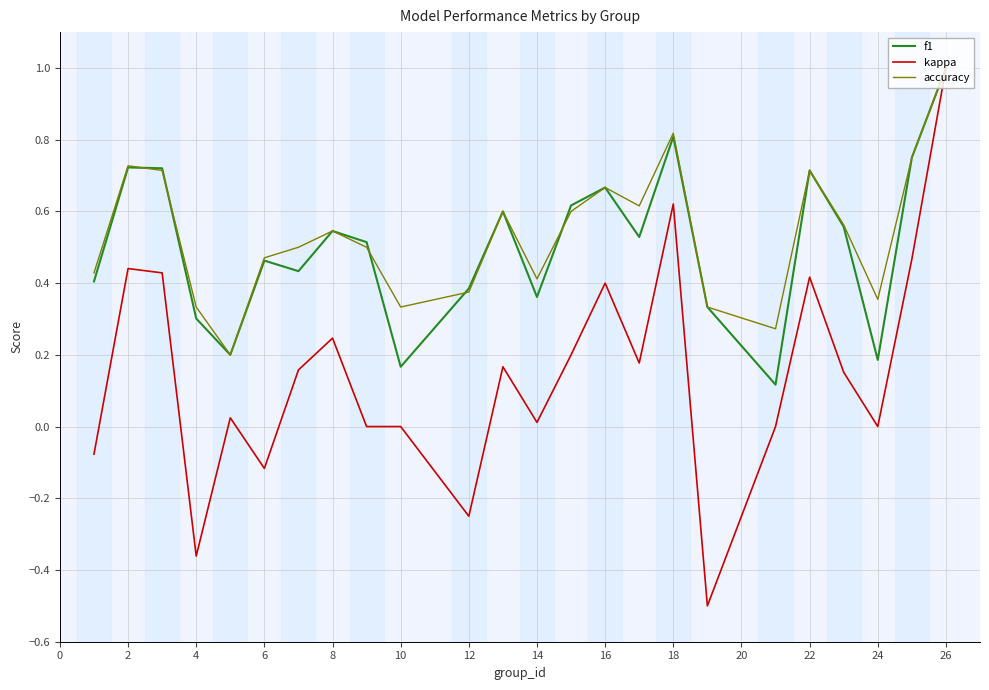

What are all the series names shown in the legend?

f1, kappa, accuracy